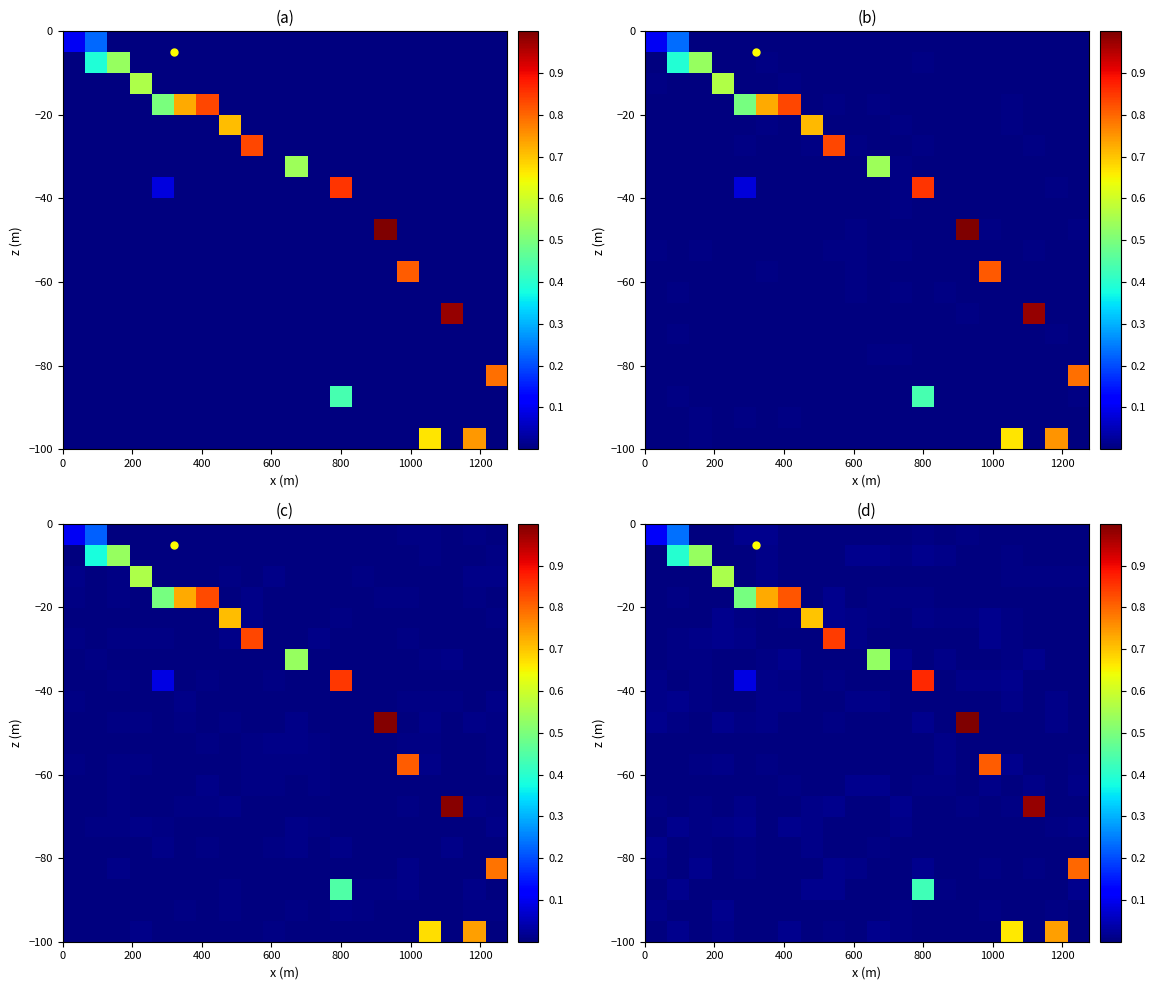

At how many categories does at least one series exceed 0?

20